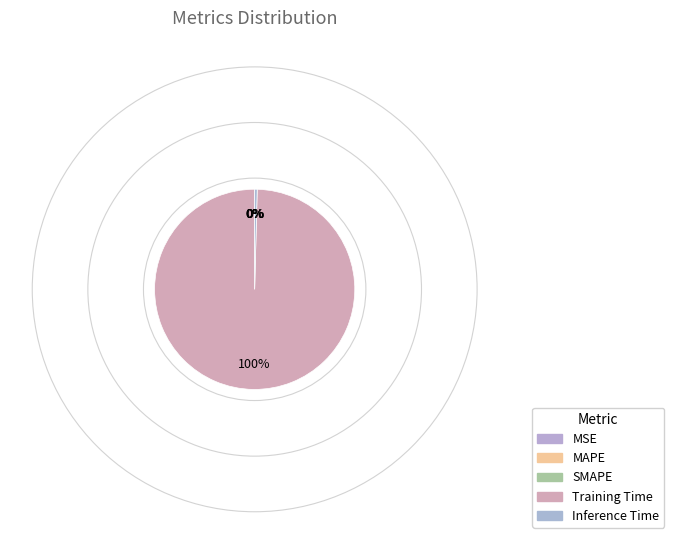

True or false: Training Time accounts for 100% of the total.

True